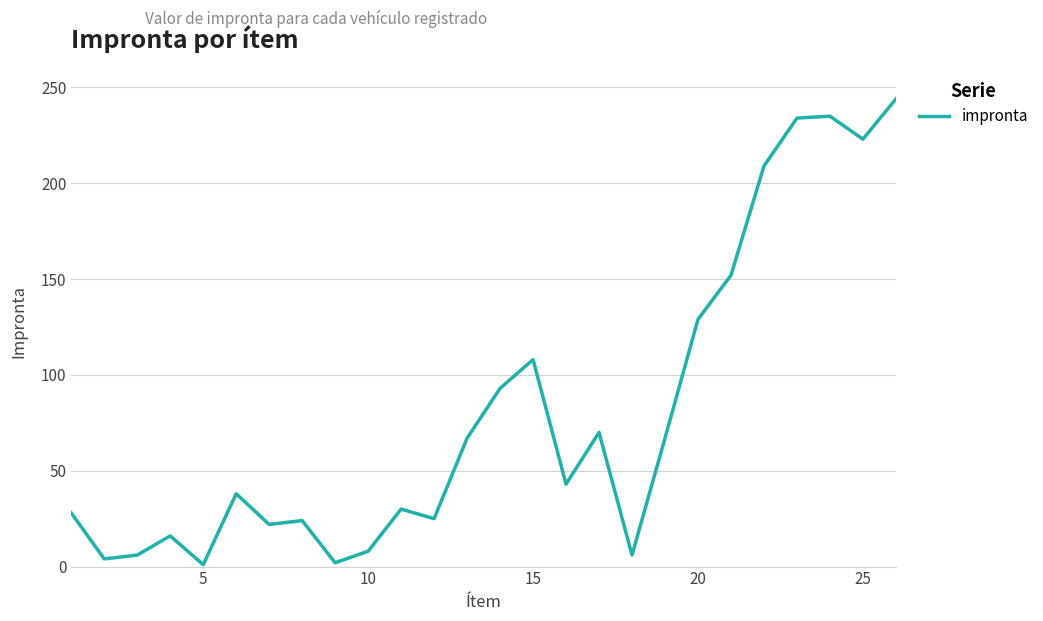

What is the greatest value displayed?

244